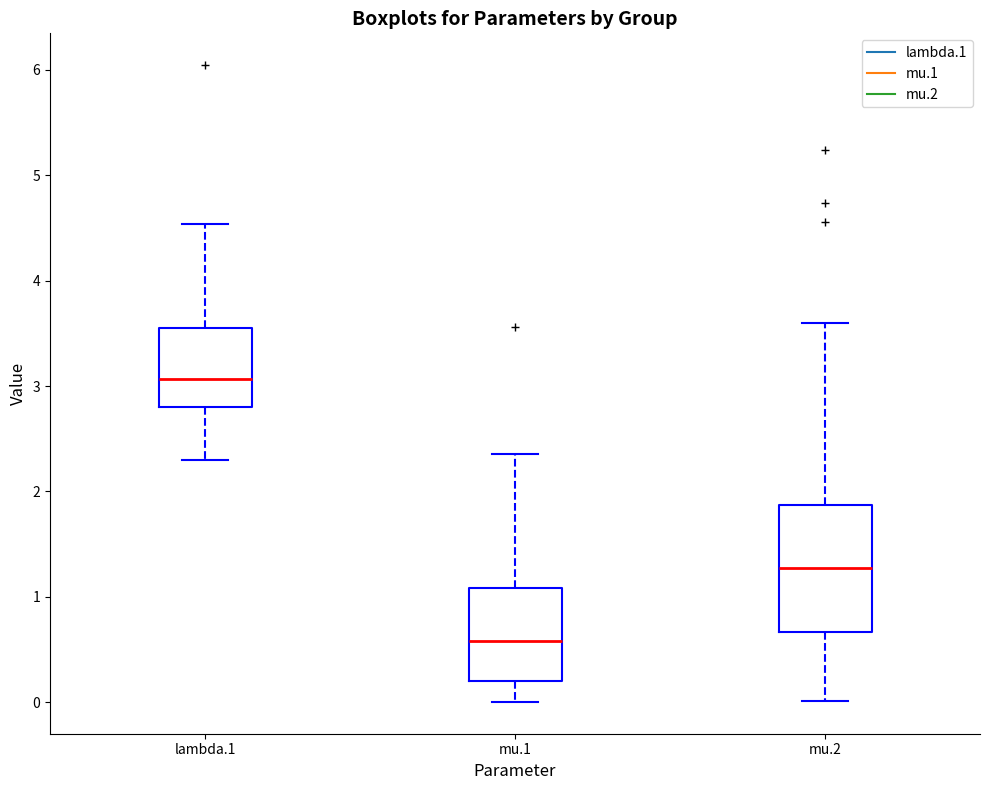

Comparing the boxes themselves (not the whiskers), which one is the tallest?

mu.2